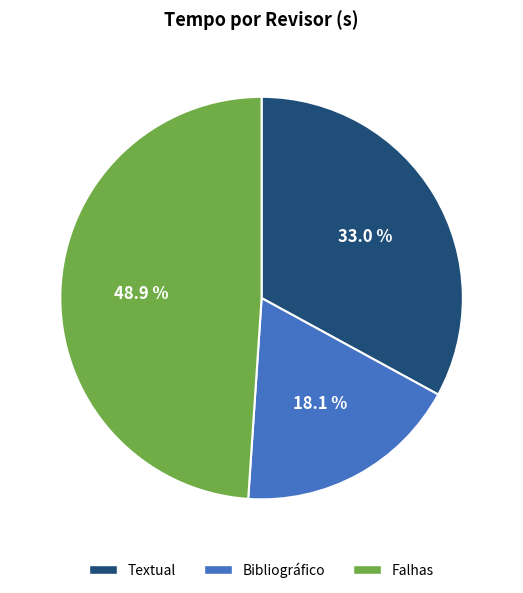

What portion of the pie excludes Textual?

67.0%